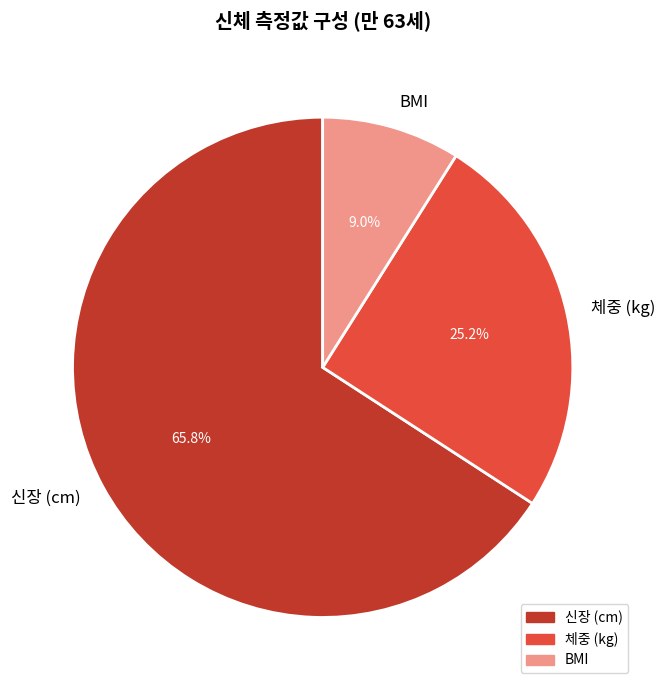

To the nearest percent, what is the combined percentage of 신장 (cm) and 체중 (kg)?

91%